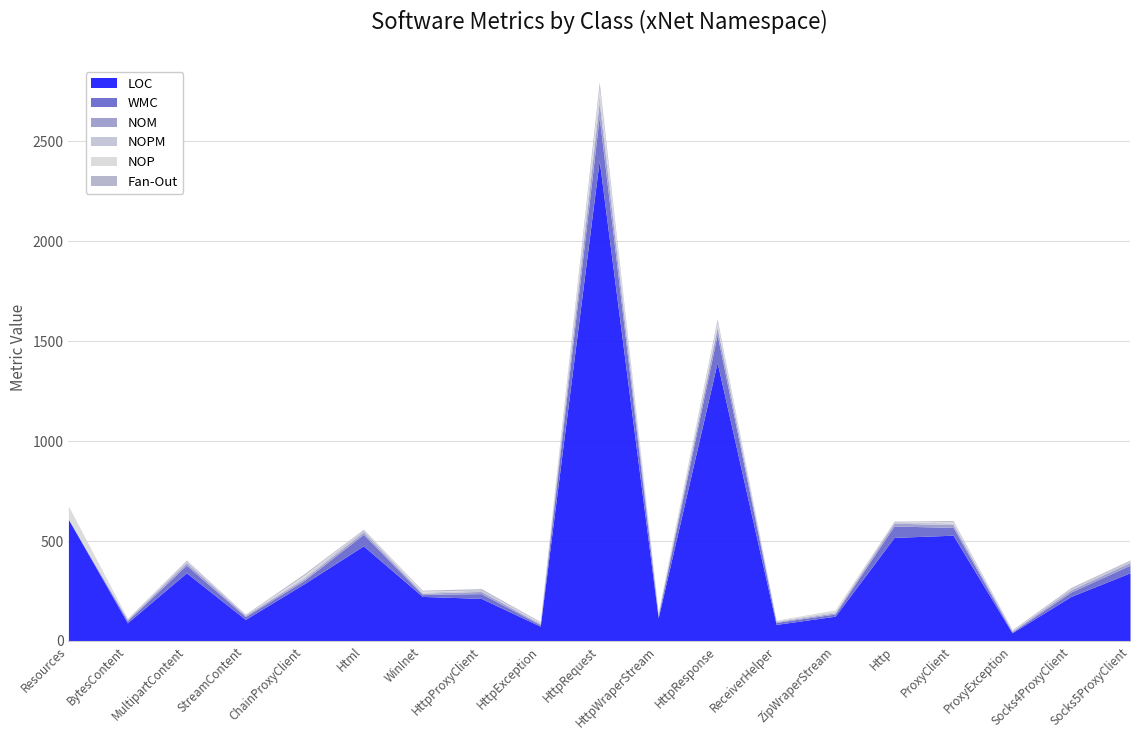

What is the difference between the maximum and minimum values in the WMC series?

219